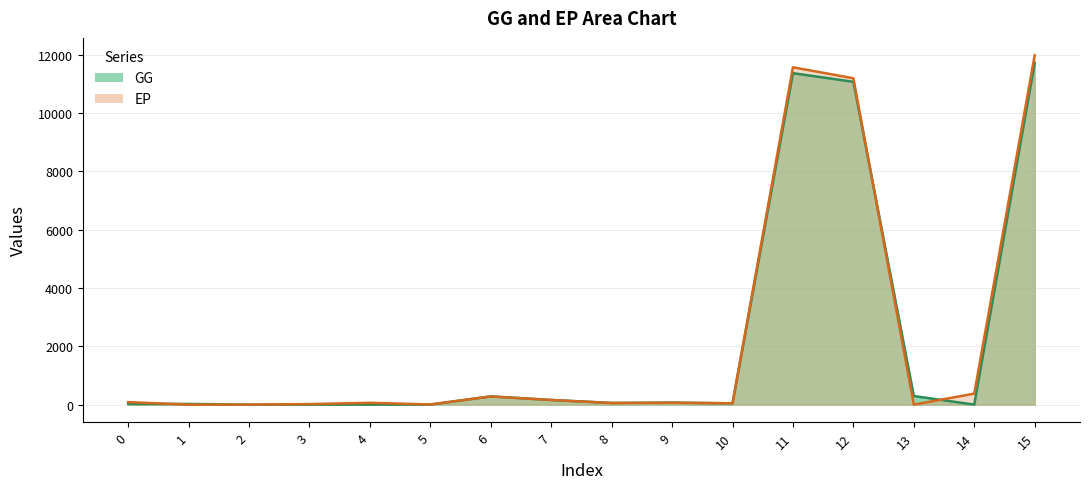

How many intersections are there between EP and GG?

8